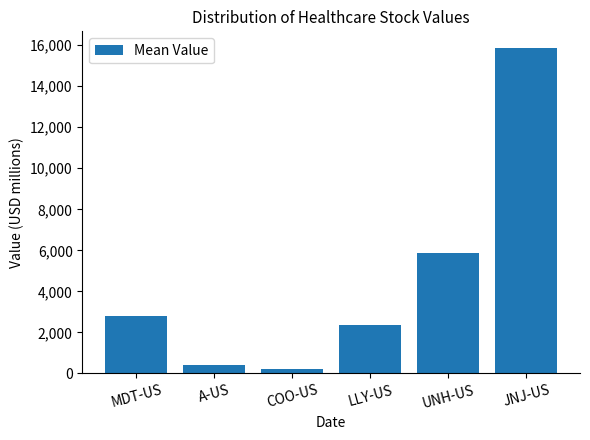

Is it true that the value at COO-US is 228.8?

True